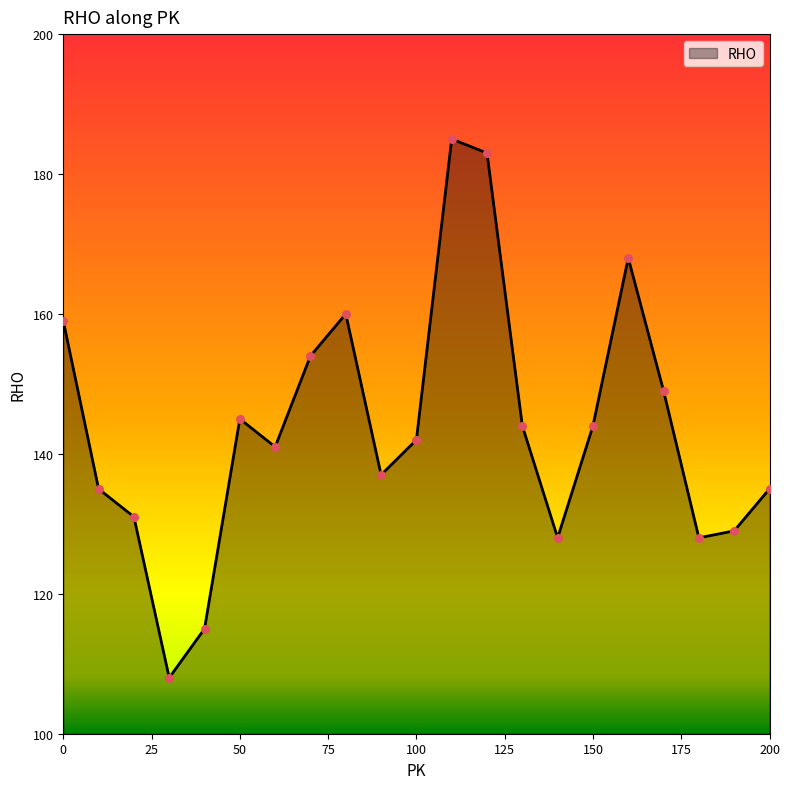

What is the smallest value displayed?

108